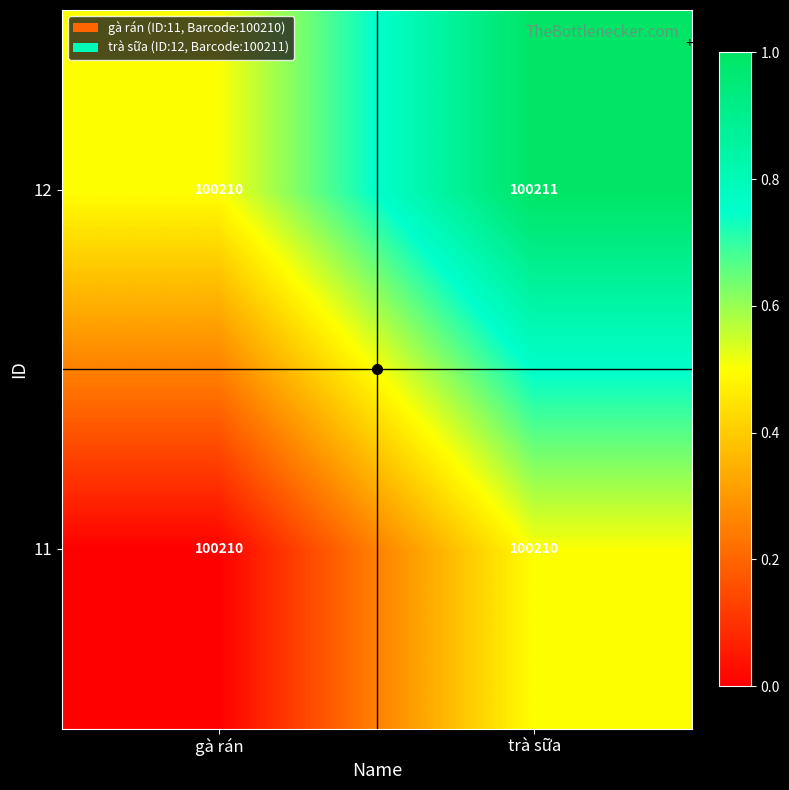

What is the sum of all 12 values?

200421